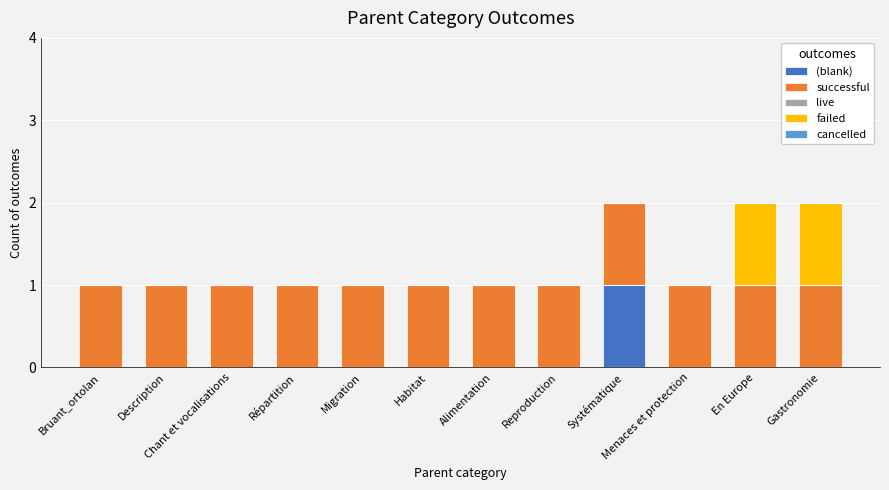

At which label does (blank) reach its peak?

Systématique